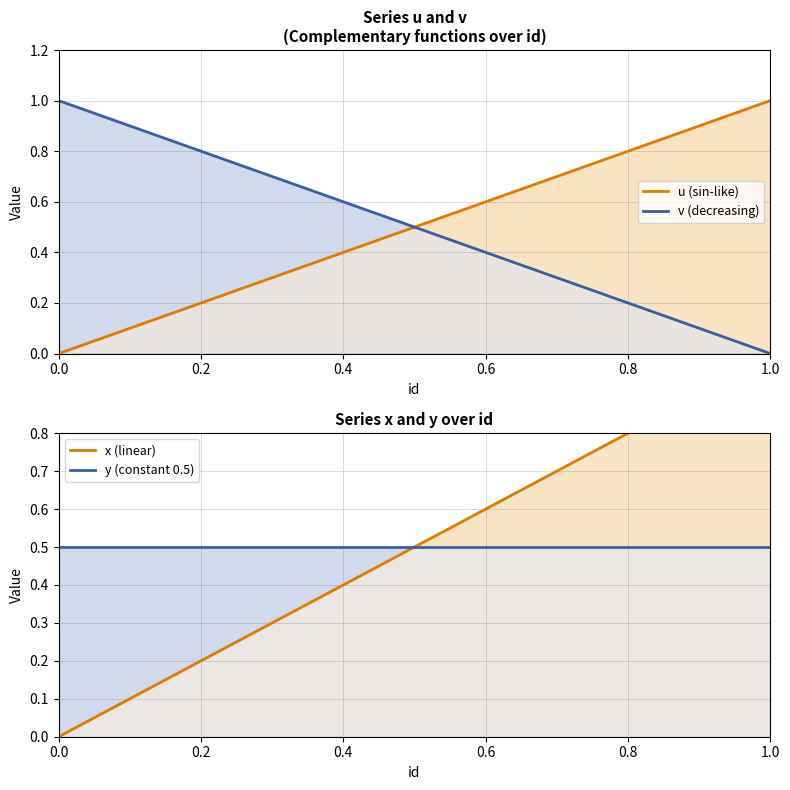

Which series has the largest total across all categories?

v (decreasing)